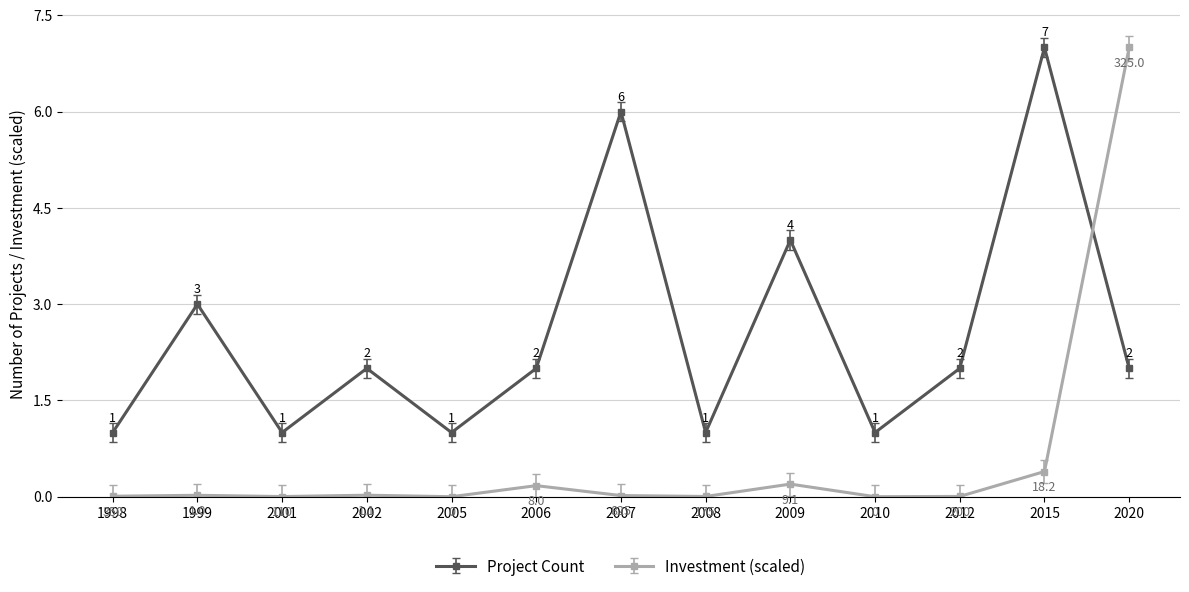

Which series has the largest total across all categories?

Project Count